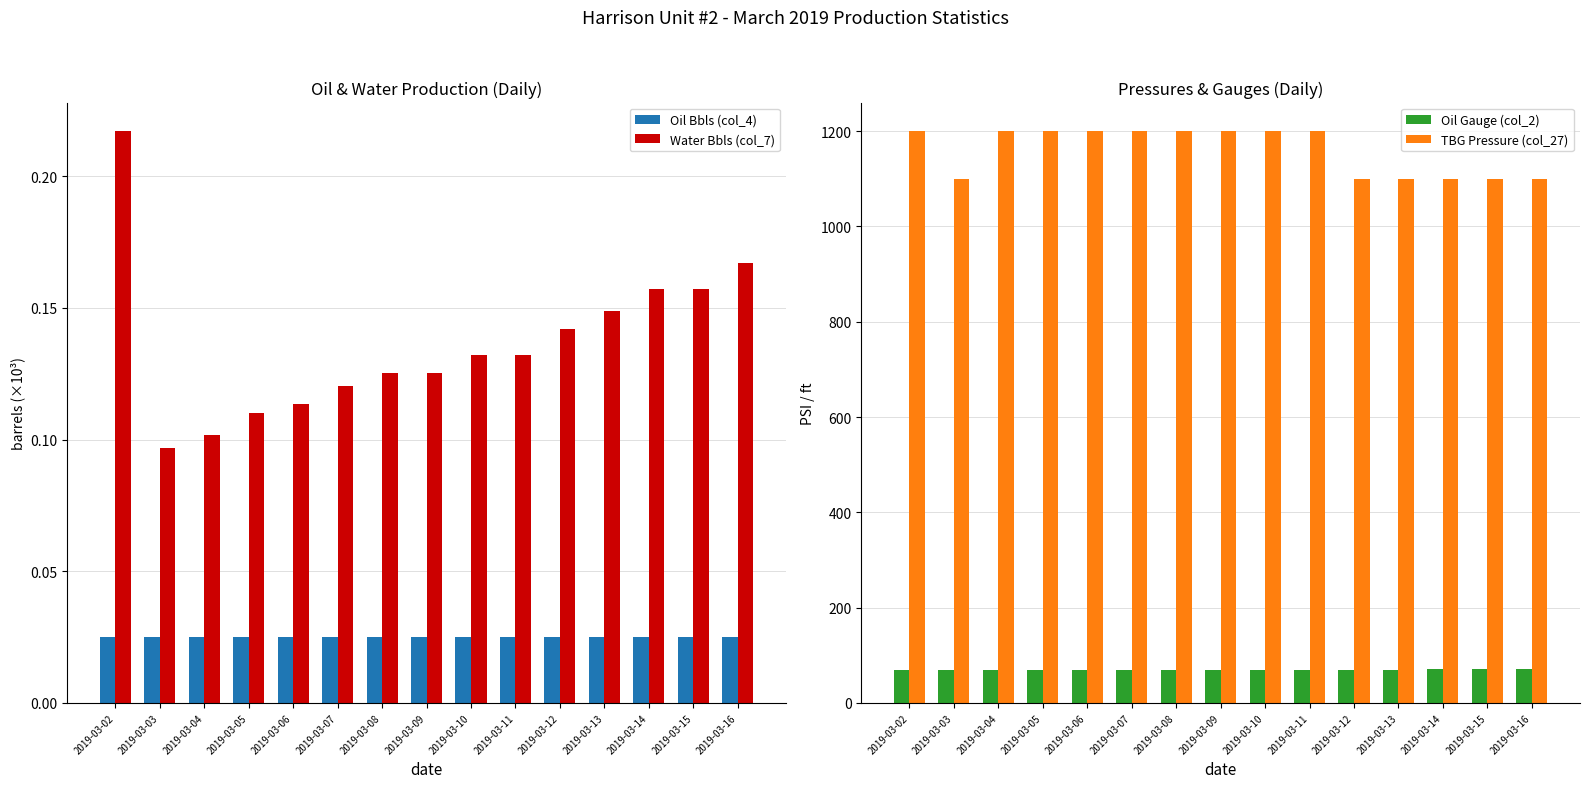

List the series in order of their peak value, lowest first.

Oil Bbls (col_4), Water Bbls (col_7), Oil Gauge (col_2), TBG Pressure (col_27)